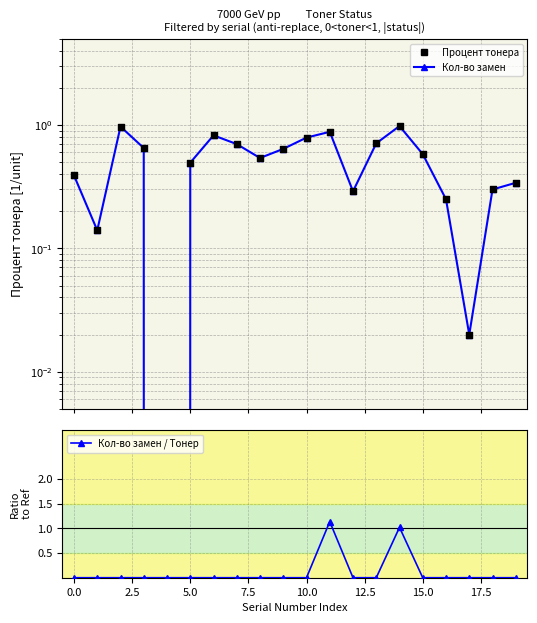

Which series has the largest Y range (max minus min)?

Кол-во замен / Тонер